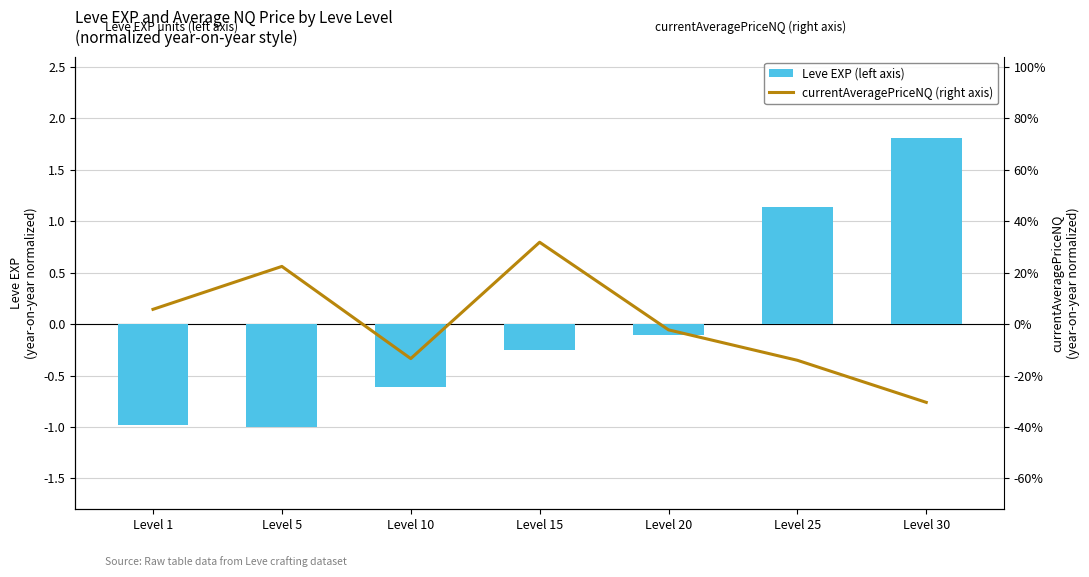

Which category has the lowest value across all series?

Level 5